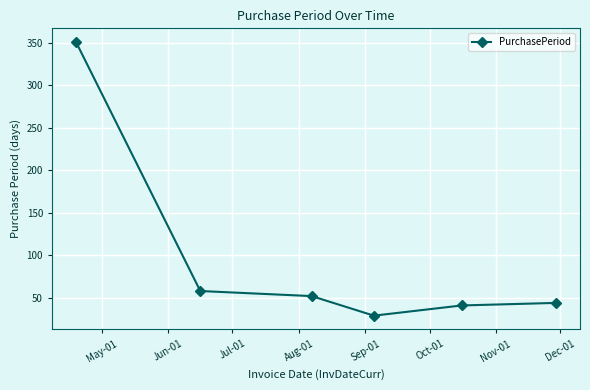

What is the value of the 2nd point from the left?

58